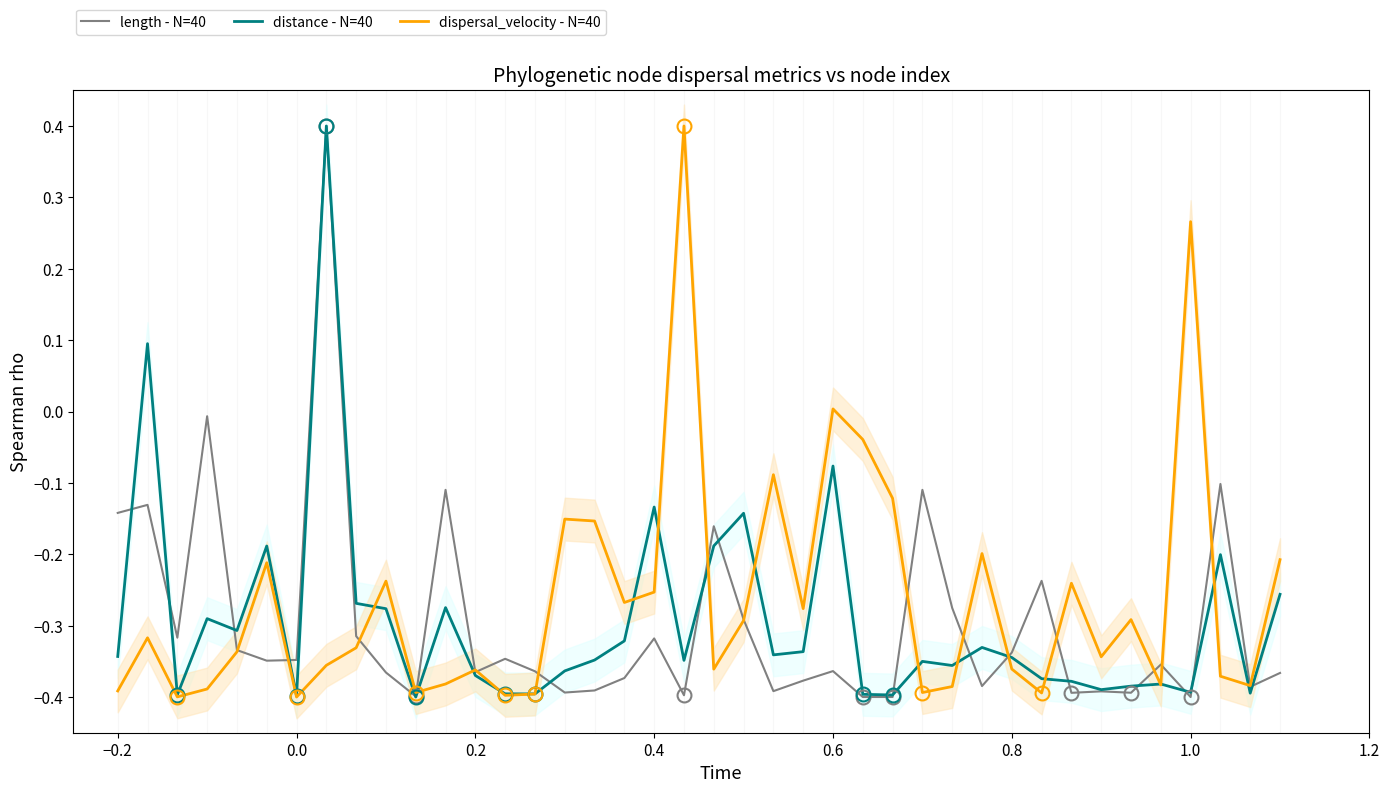

True or false: dispersal_velocity - N=40 and length - N=40 intersect in this chart.

True